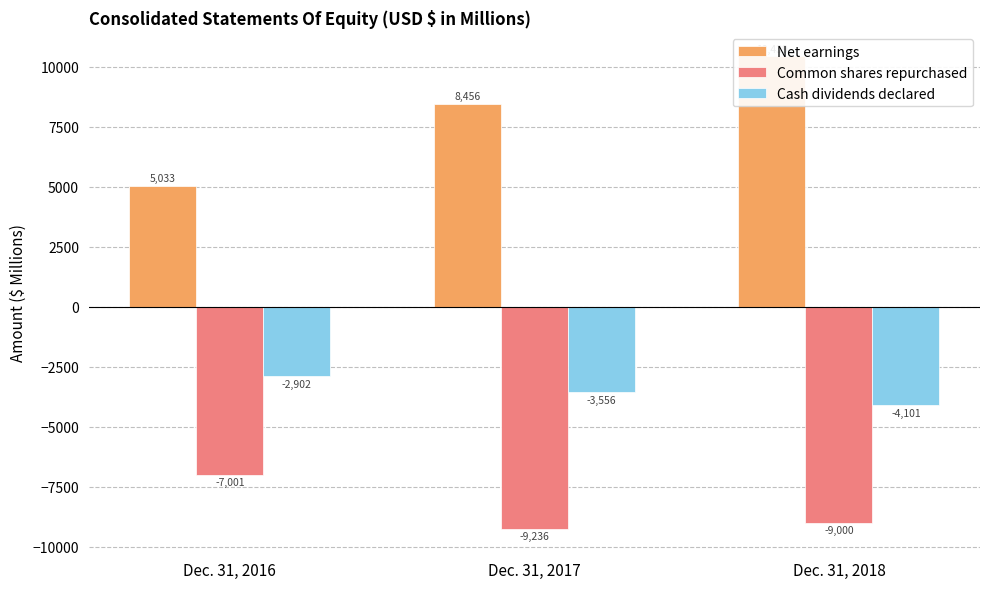

List the series in order of their peak value, lowest first.

Common shares repurchased, Cash dividends declared, Net earnings